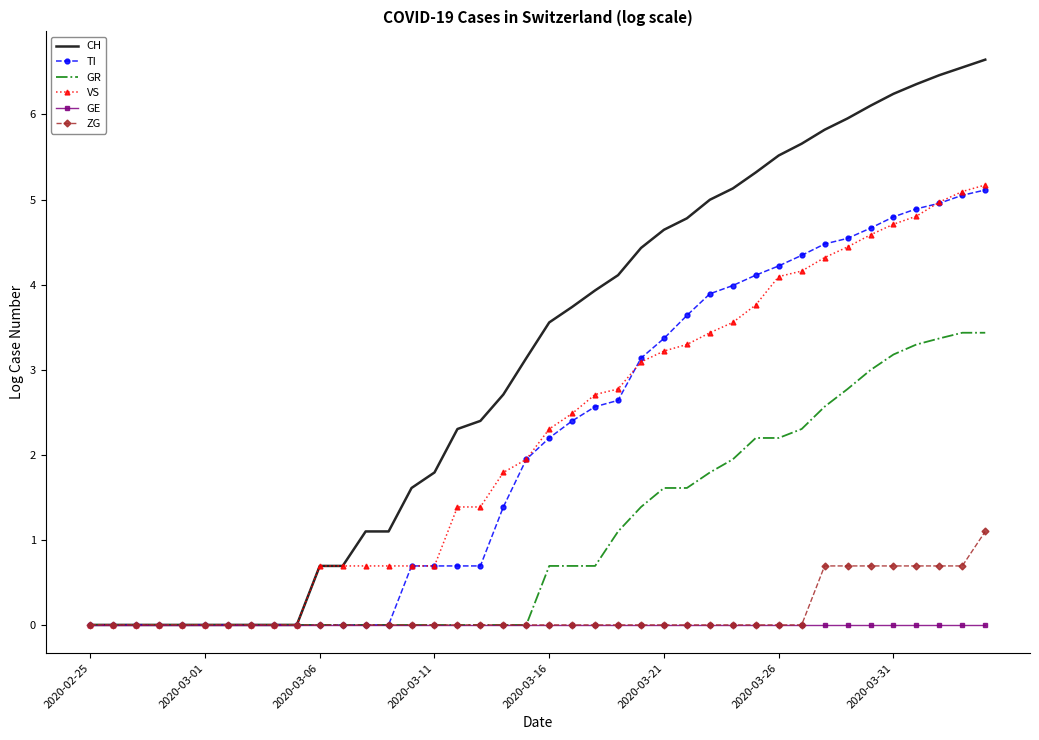

What is the maximum value shown in the chart?

6.6